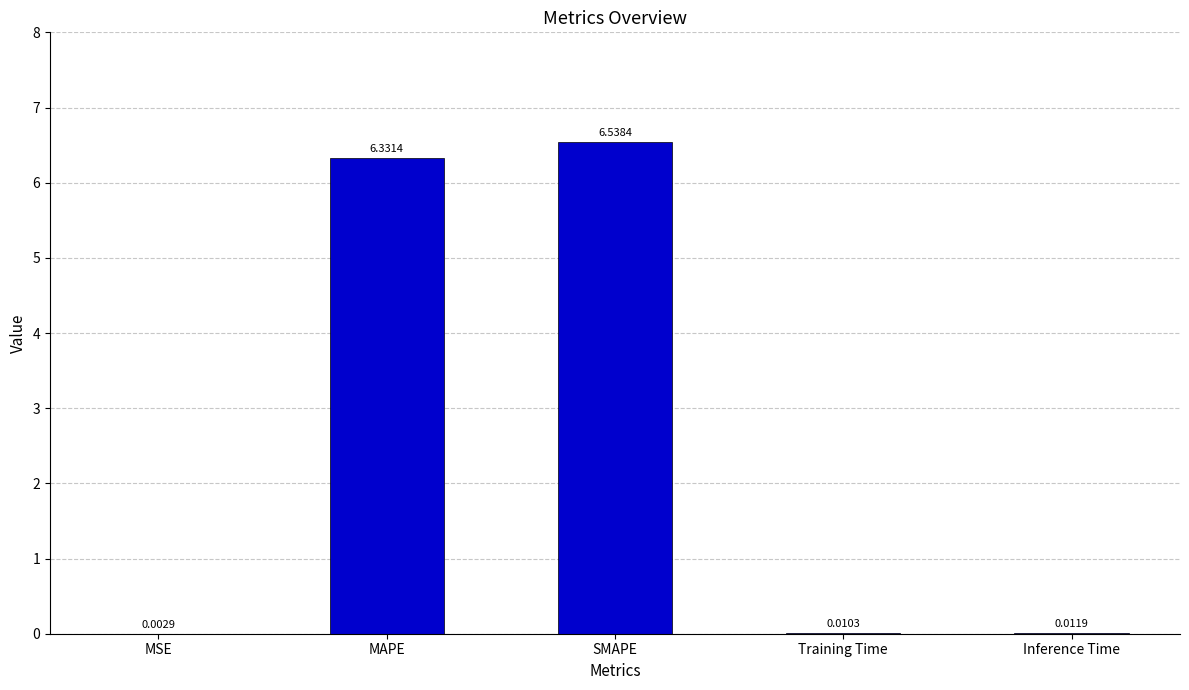

Which label corresponds to the largest value in the chart?

SMAPE